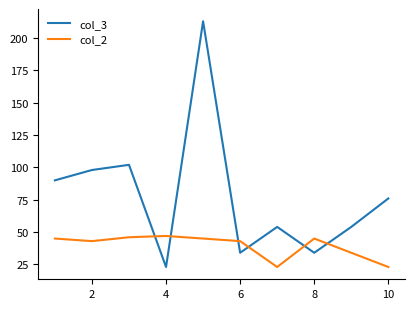

List the series in order of their overall mean, lowest first.

col_2, col_3